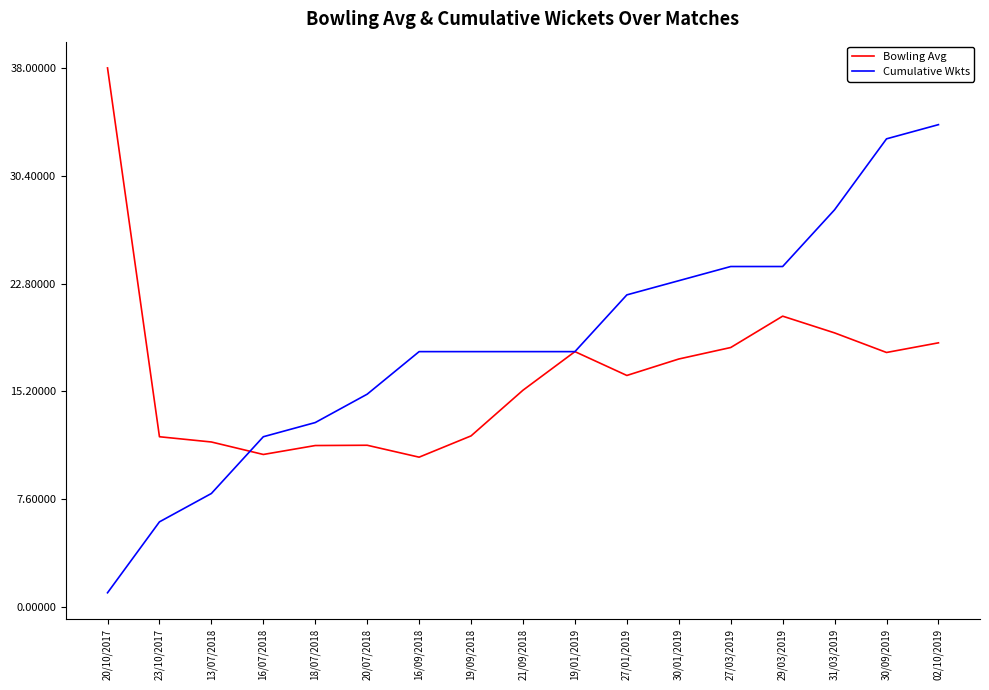

Is this an area chart (filled region under the line)?

No